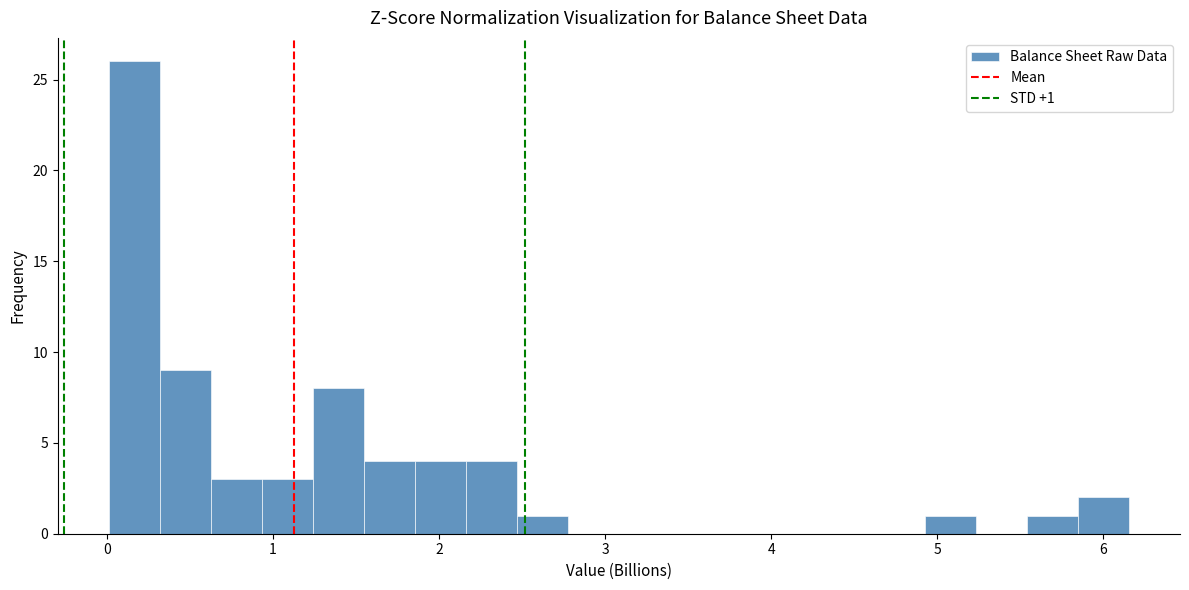

Read against the x-axis, roughly where is the centre of the tallest bar?

0.2